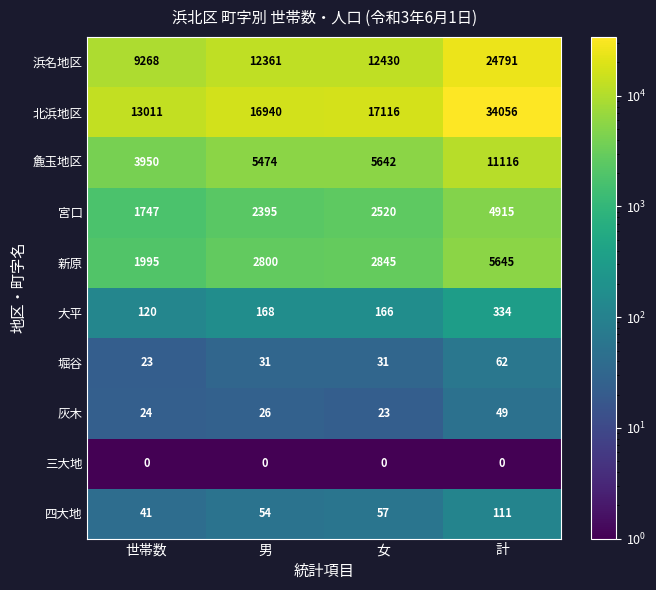

The 麁玉地区 series shows 11116 at 計. True or false?

True